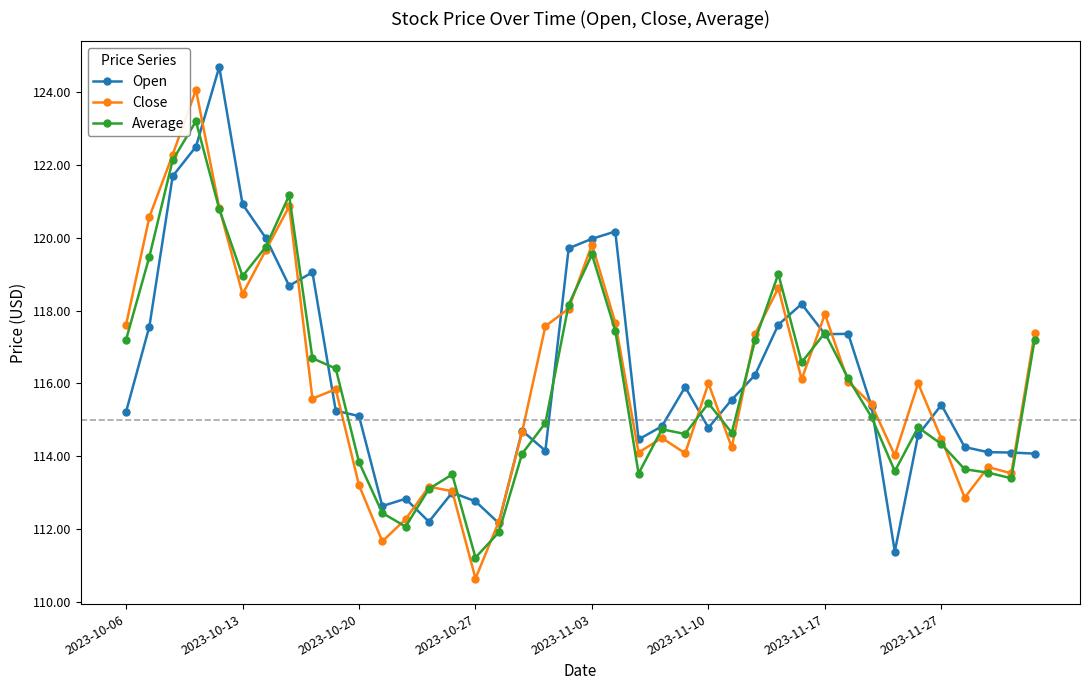

In Close, how many points are lower than both neighbors (excluding endpoints)?

11